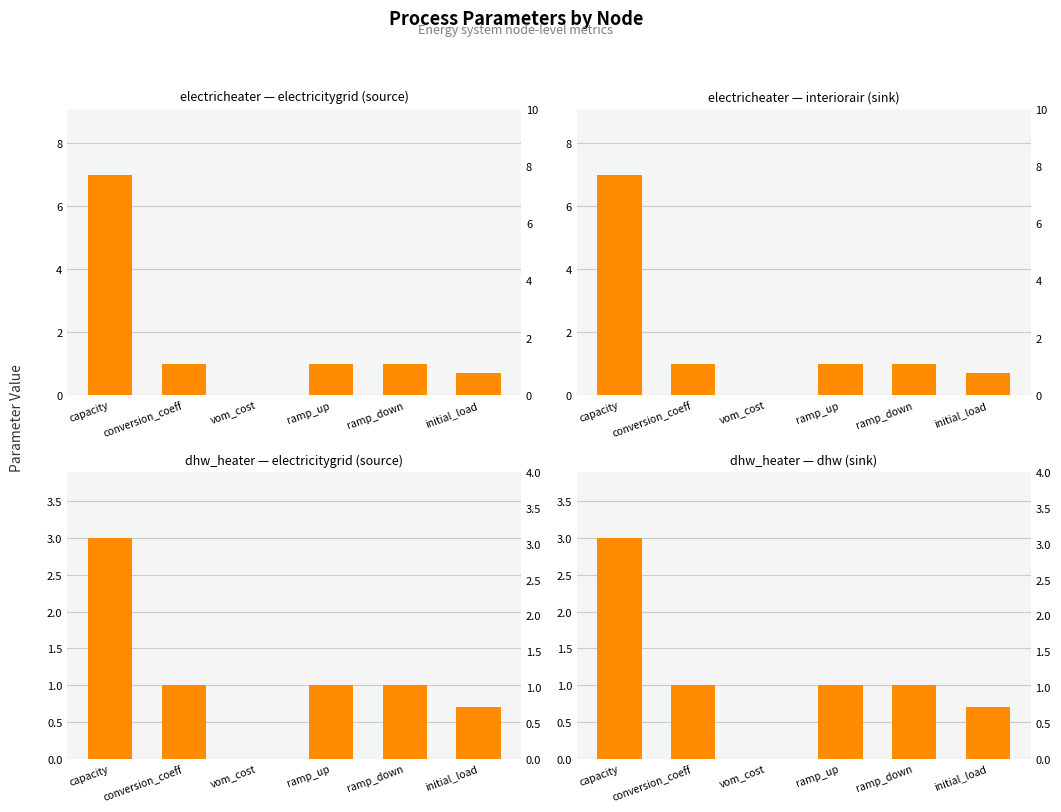

How many data points in electricheater — interiorair (sink) are less than 1?

2